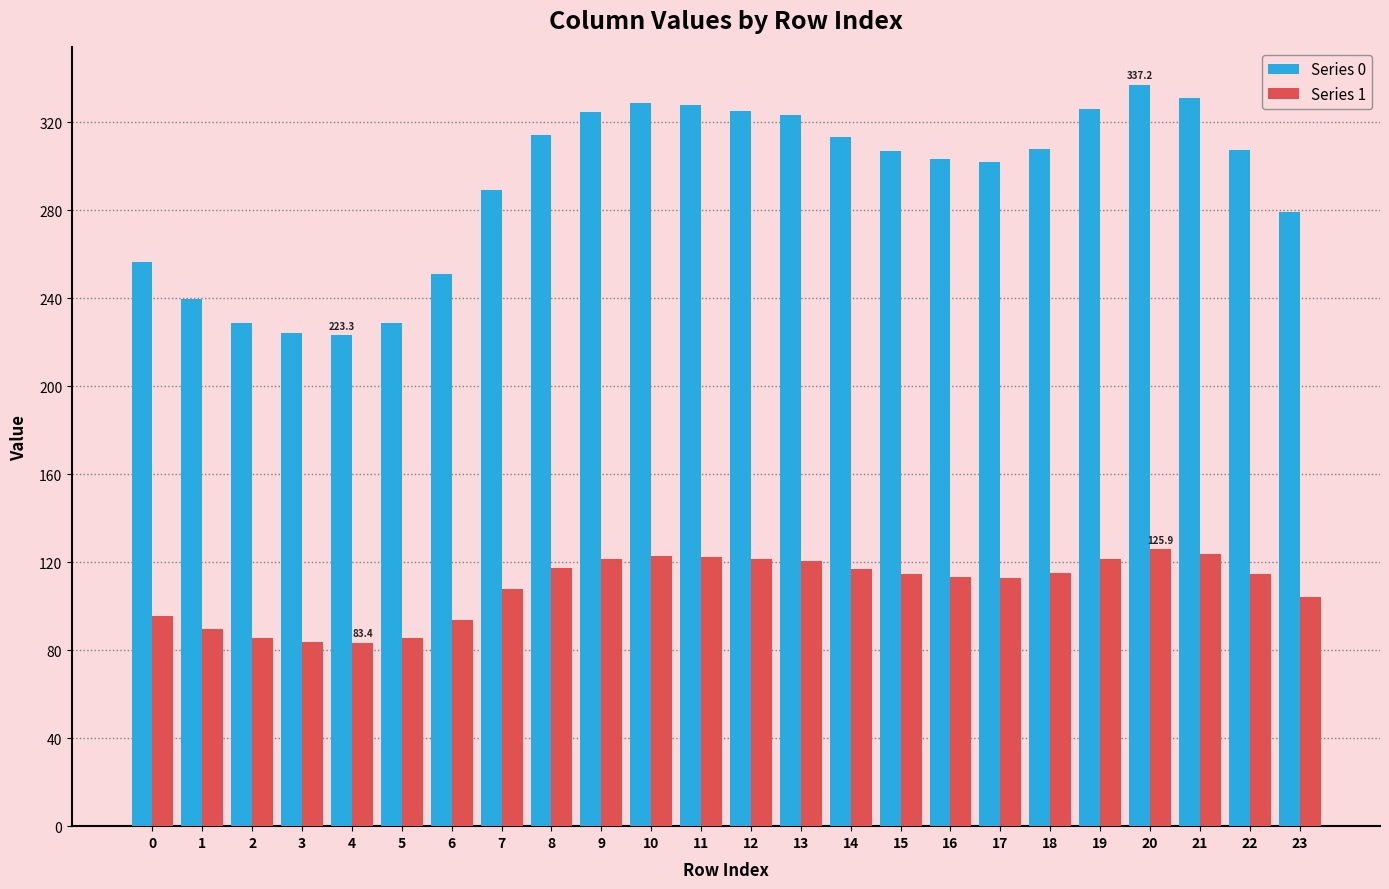

The value of Series 0 at 12 is 205.6. True or false?

False